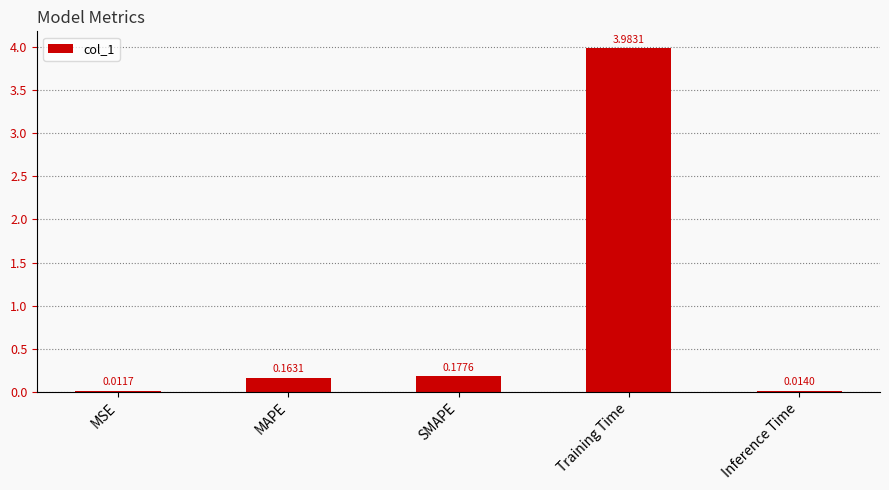

Which has a higher value, Training Time or SMAPE?

Training Time